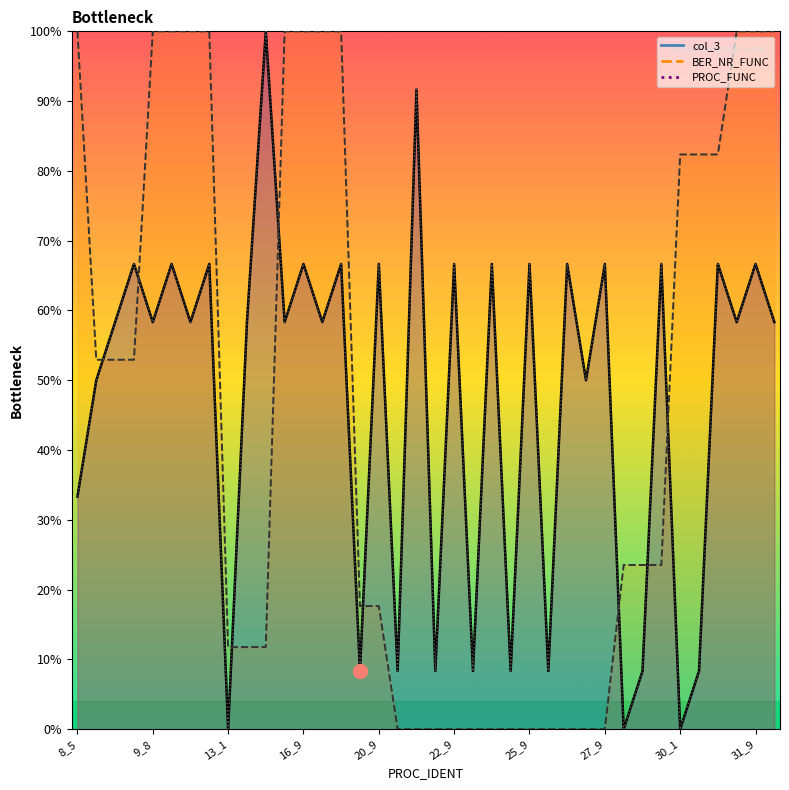

What position from the left is 28_2?

31